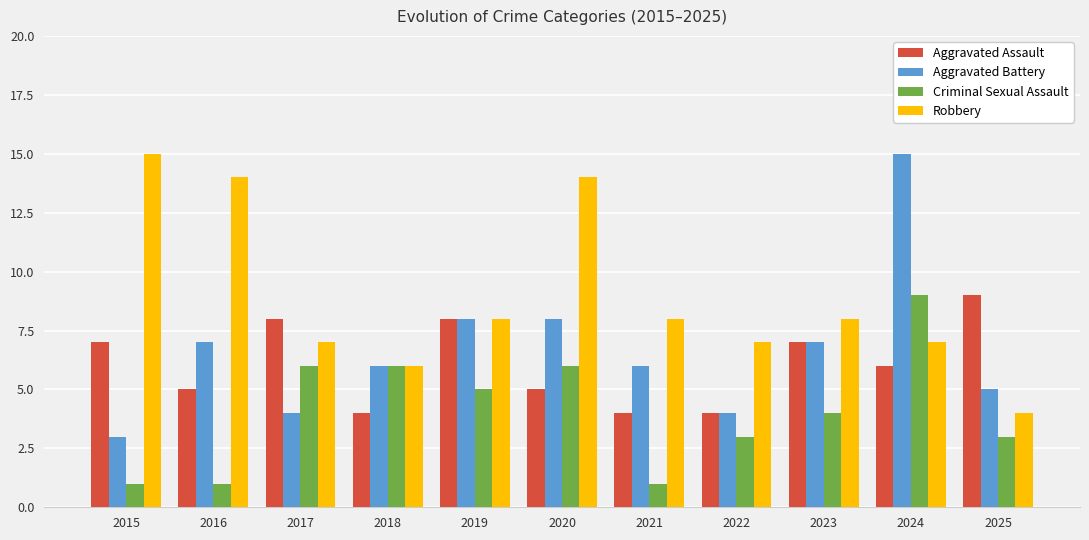

True or false: Aggravated Battery has a value of 14 at 2020.

False